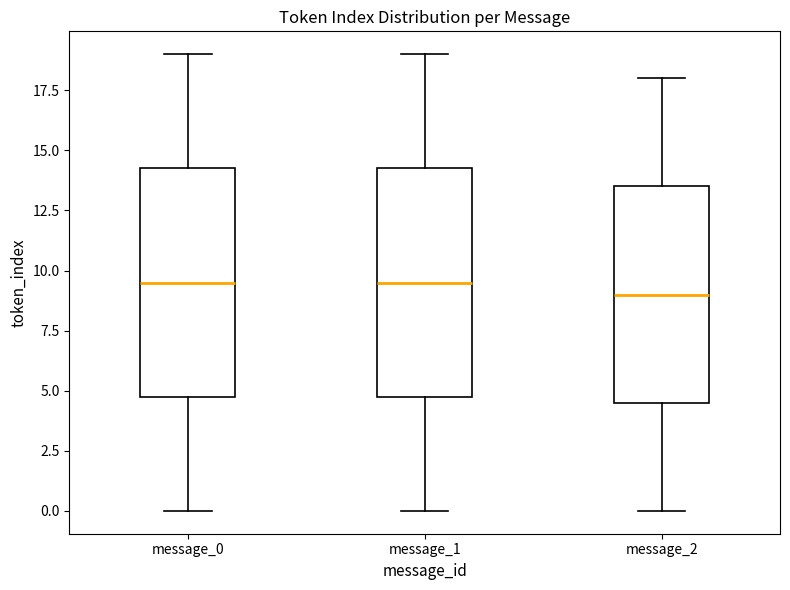

Reading left to right, read every box against the y-axis: the position of its median line, the range the box covers, and the ends of its whiskers. The values are not printed on the chart, so give them approximately, as read against the axis.

message_0: median 9.5, box 5.0 to 14.5, whiskers 0.0 to 19.0
message_1: median 9.5, box 5.0 to 14.5, whiskers 0.0 to 19.0
message_2: median 9.0, box 4.5 to 13.5, whiskers 0.0 to 18.0